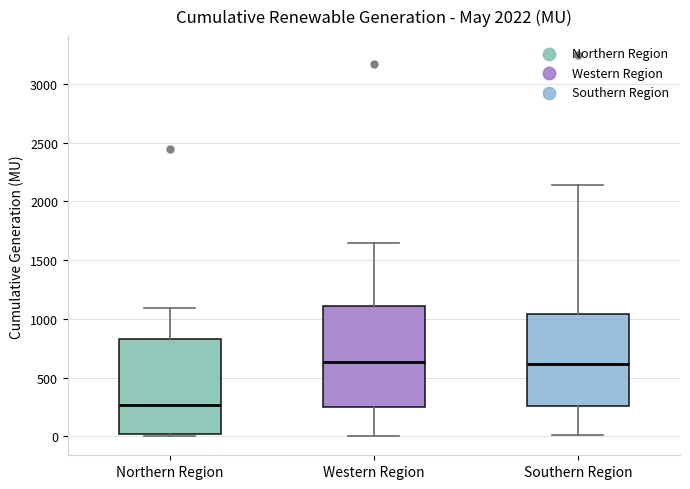

Which box's median line is the lowest?

Northern Region